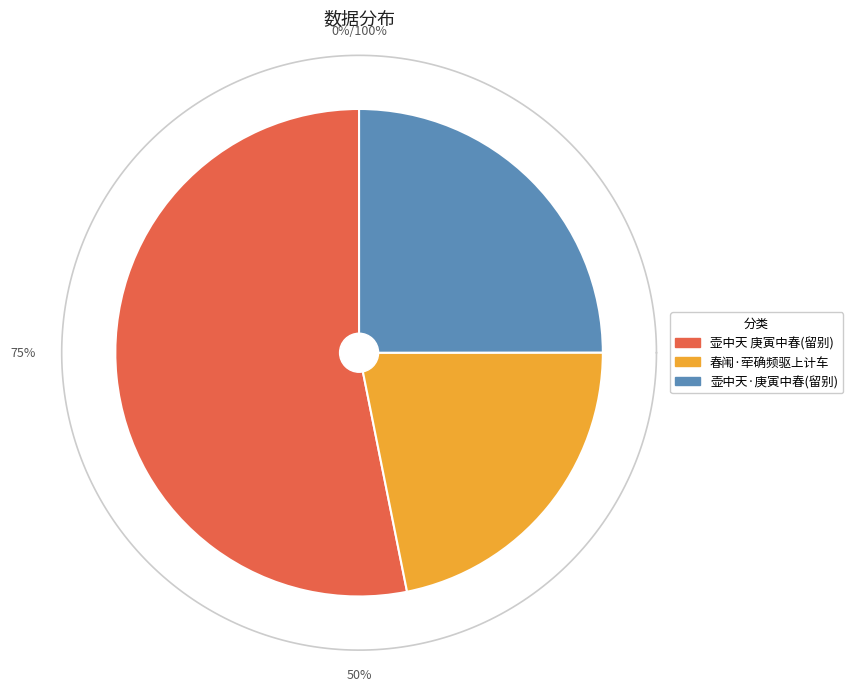

To the nearest percent, what percentage of the pie is 壶中天  庚寅中春，将予计车维舟胥渡，留别江东故人。?

53%